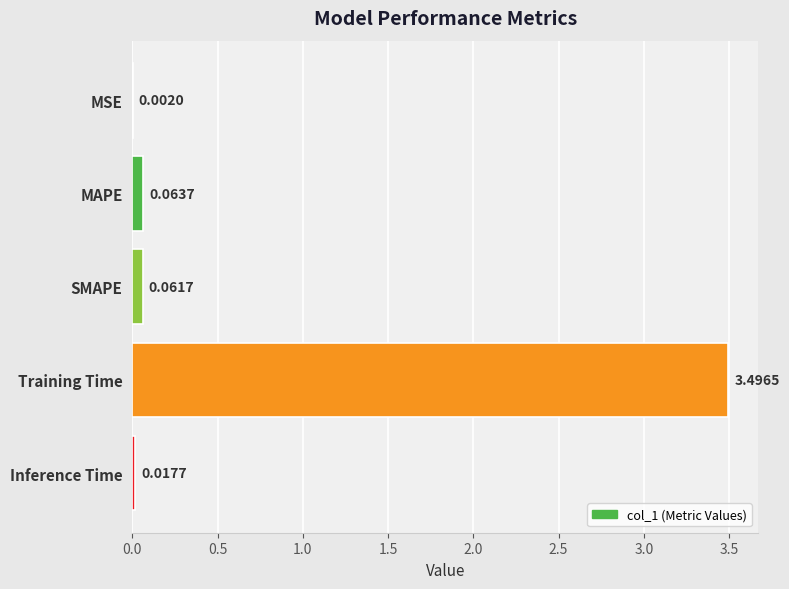

At which label is the value closest to 1?

MAPE